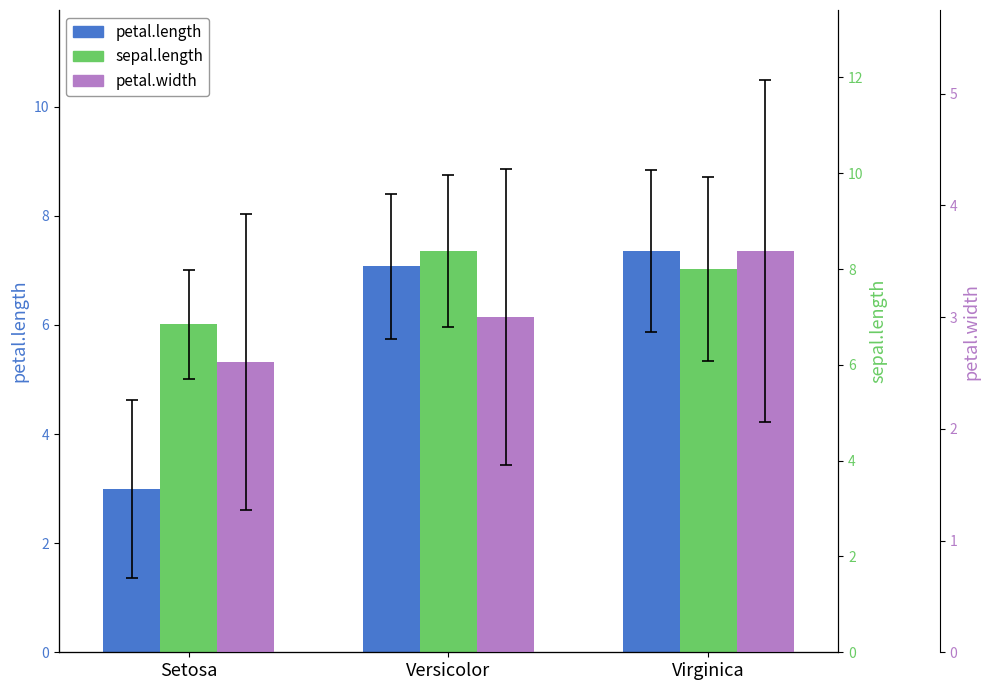

At which category is the sum across all series the highest?

Virginica